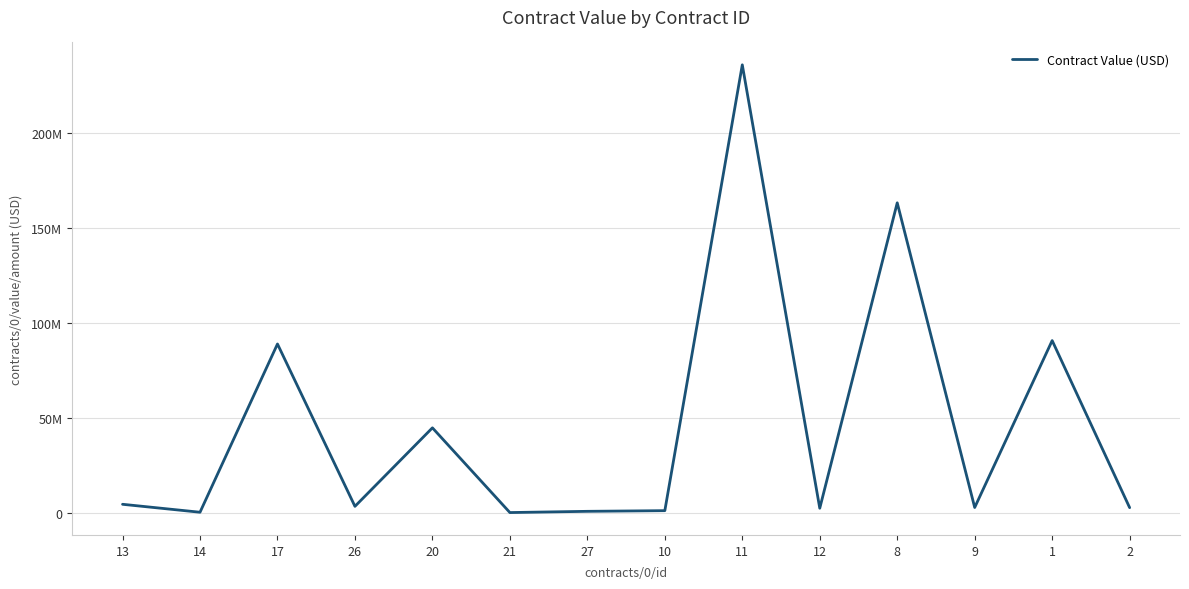

What is the difference between the maximum and minimum values?

235999999.0